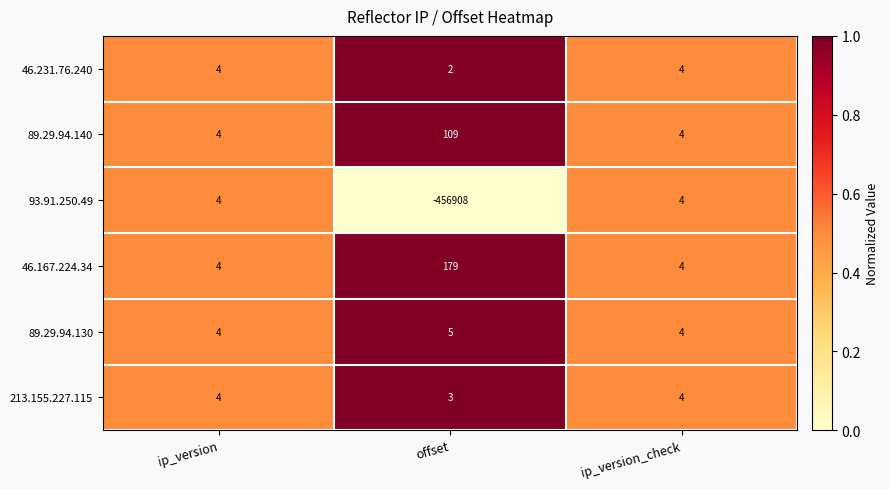

Reading left to right, what are all the values shown in this chart?

46.231.76.240: ip_version=4	offset=2	ip_version_check=4
89.29.94.140: ip_version=4	offset=109	ip_version_check=4
93.91.250.49: ip_version=4	offset=-456908	ip_version_check=4
46.167.224.34: ip_version=4	offset=179	ip_version_check=4
89.29.94.130: ip_version=4	offset=5	ip_version_check=4
213.155.227.115: ip_version=4	offset=3	ip_version_check=4